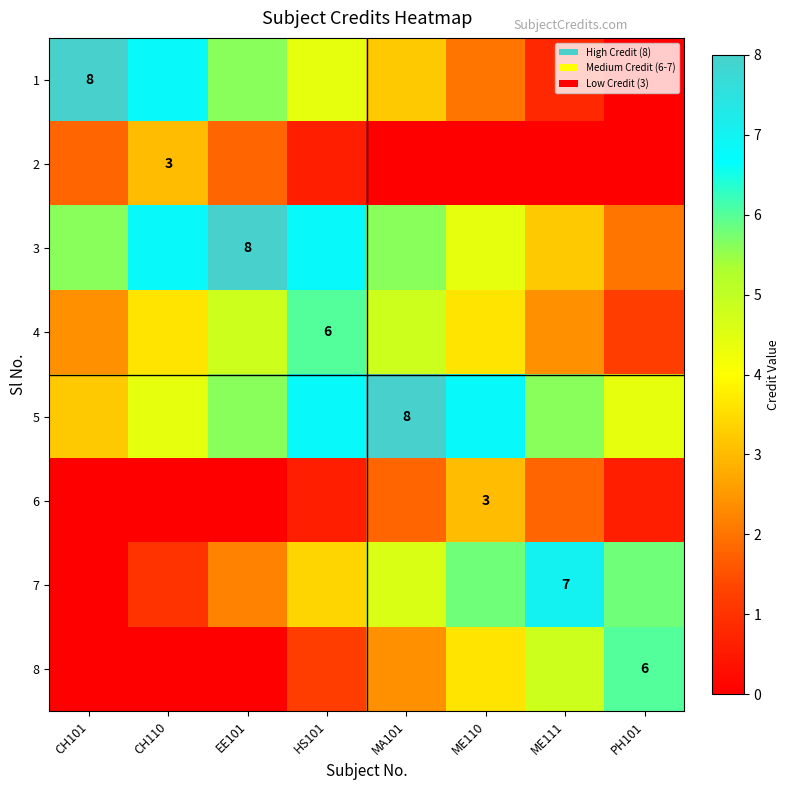

Is it true that 4 equals 10.1 at HS101?

False